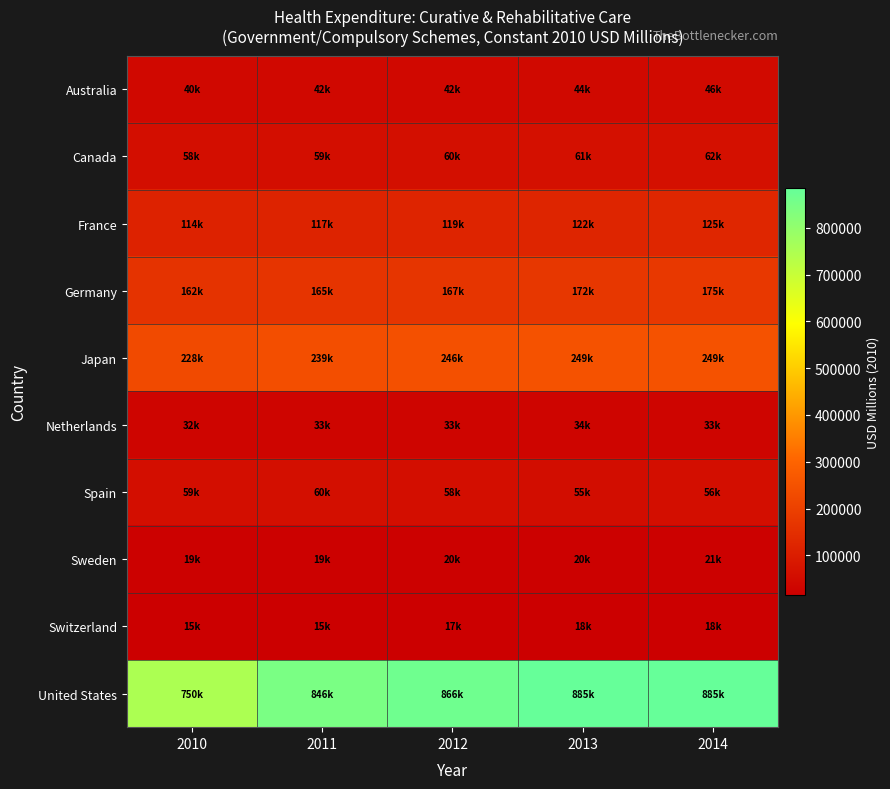

Between 2010 and 2011, which is larger?

2011